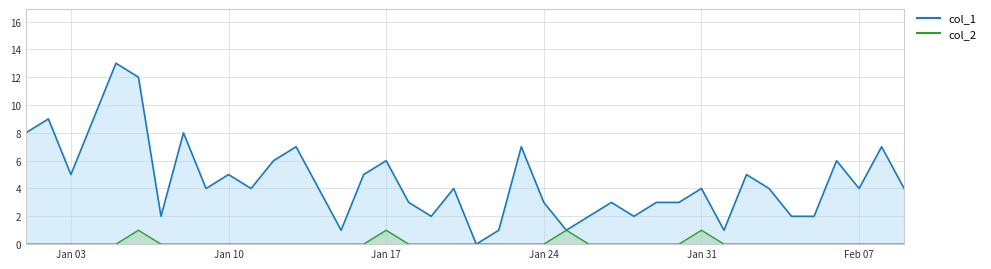

Reading left to right, extract all data points from this chart.

col_1_line: 8	9	5	9	13	12	2	8	4	5	4	6	7	4	1	5	6	3	2	4	0	1	7	3	1	2	3	2	3	3	4	1	5	4	2	2	6	4	7	4
col_2_line: 0	0	0	0	0	1	0	0	0	0	0	0	0	0	0	0	1	0	0	0	0	0	0	0	1	0	0	0	0	0	1	0	0	0	0	0	0	0	0	0